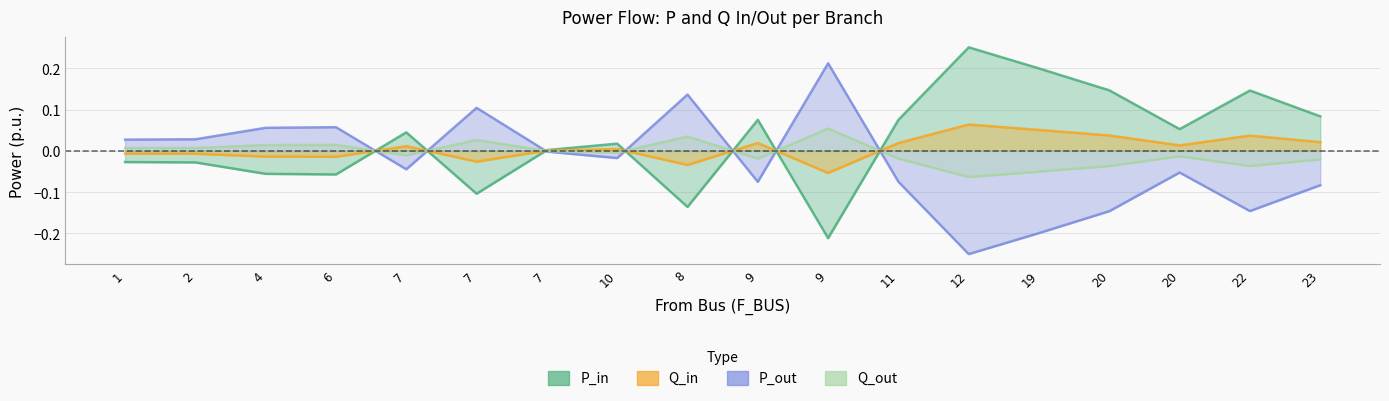

How many negative values does the Q_out series have?

11